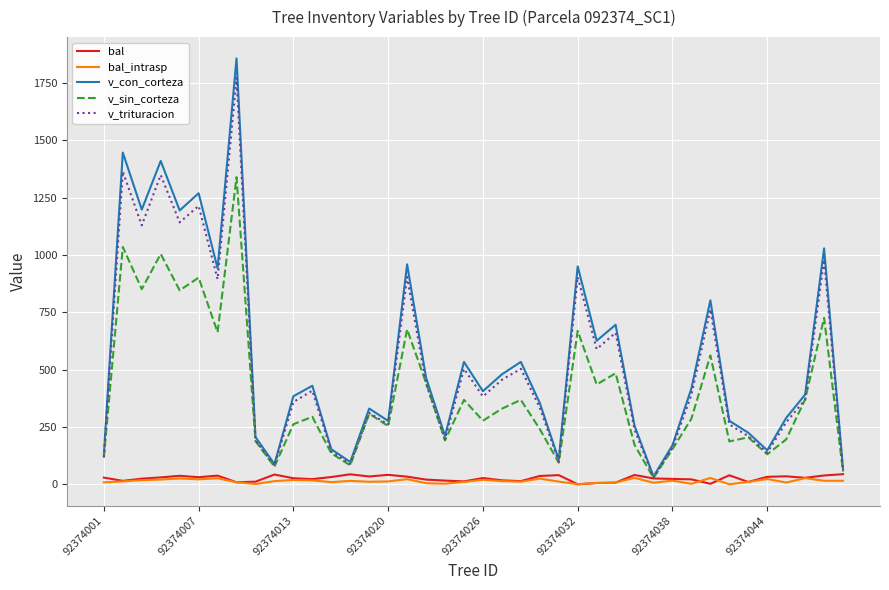

What are all the series names shown in the legend?

bal, bal_intrasp, v_con_corteza, v_sin_corteza, v_trituracion